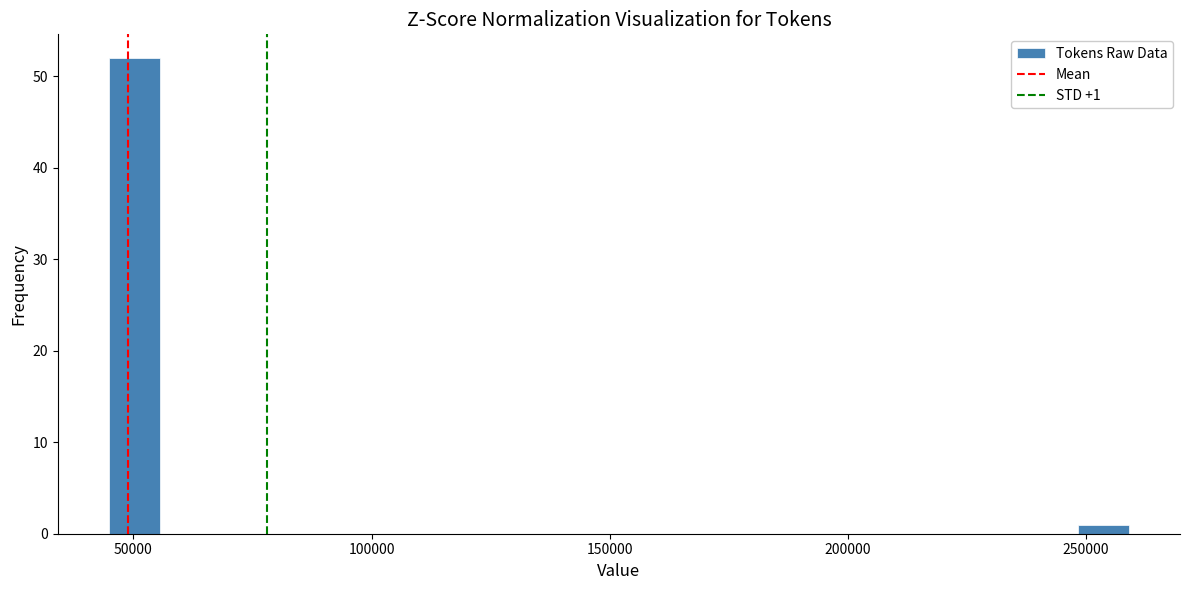

Around what value on the x-axis is the tallest bar? Give the approximate position of its centre, as read against the axis.

50000